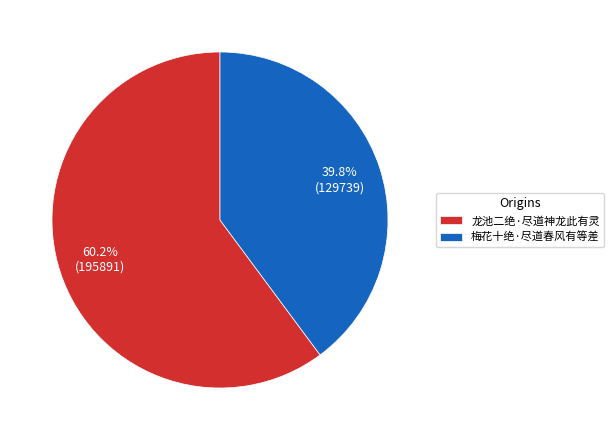

What percentage do 梅花十绝·尽道春风有等差 and 龙池二绝·尽道神龙此有灵 together represent?

100.0%